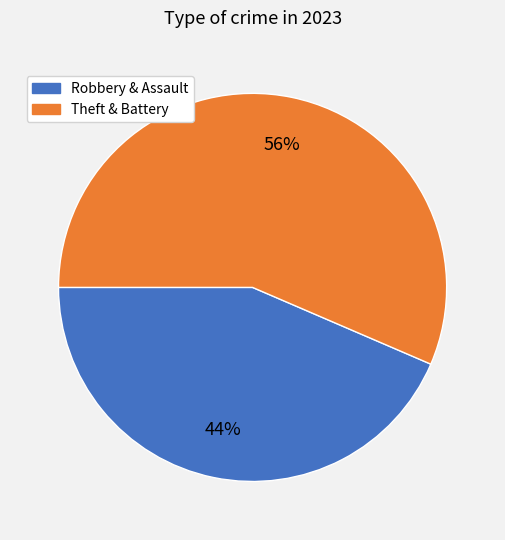

Is there any slice that represents more than half of the pie?

Yes